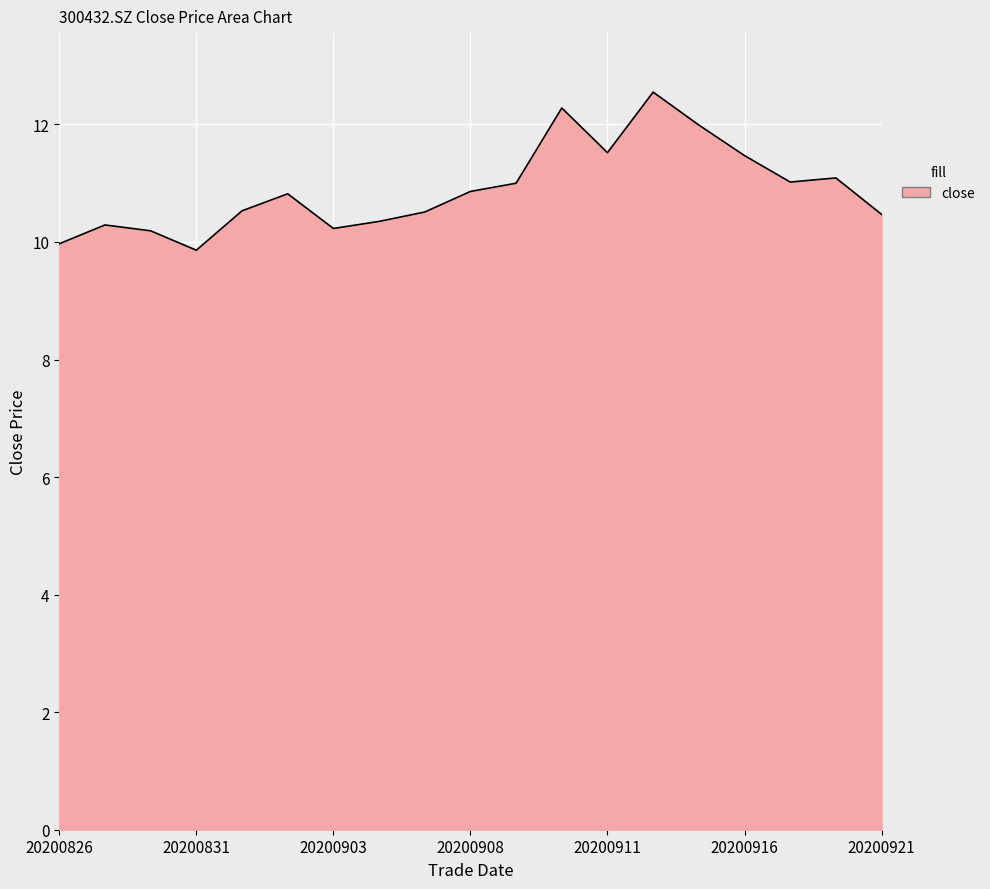

What is the sum of all values?

207.0